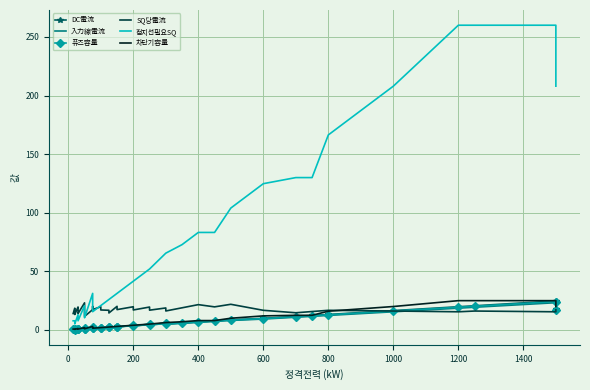

Reading right to left, extract all data points from this chart.

DC電流: 17.6	24.8	20.6	19.8	16.5	13.2	12.4	11.6	9.9	8.6	7.8	6.9	6.0	5.2	6.0	4.3	5.0	3.5	4.0	2.6	3.0	2.2	2.5	1.7	2.0	1.3	1.5	2.6	0.9	1.0	1.7	0.5	0.6	1.0	0.3	0.4	0.7	0.5
入力線電流: 16.4	23.2	19.4	18.6	15.5	12.4	11.6	10.8	9.3	8.1	7.3	6.5	5.7	4.9	5.6	4.0	4.7	3.2	3.8	2.4	2.8	2.0	2.4	1.6	1.9	1.2	1.4	2.4	0.8	0.9	1.6	0.5	0.6	1.0	0.3	0.4	0.7	0.5
퓨즈容量: 17.1	24.2	20.2	19.4	16.1	12.9	12.1	11.3	9.7	8.4	7.6	6.8	5.9	5.1	5.9	4.2	4.9	3.4	3.9	2.5	2.9	2.1	2.4	1.7	2.0	1.3	1.5	2.5	0.8	1.0	1.7	0.5	0.6	1.0	0.3	0.4	0.7	0.5
SQ당電流: 17.1	15.5	16.1	15.5	16.1	16.8	15.7	14.7	16.8	21.9	19.7	21.6	18.9	16.2	18.8	16.9	19.5	17.1	19.8	17.4	20.1	14.5	16.8	17.1	19.8	17.4	20.1	17.4	11.6	13.4	23.1	14.0	16.3	19.6	13.2	15.2	18.6	14.0
접지선필요SQ: 208.0	260.0	260.0	260.0	208.0	166.4	130.0	130.0	124.8	104.0	83.2	83.2	72.8	65.5	65.5	52.0	52.0	41.6	41.6	31.2	31.2	26.0	26.0	20.8	20.8	15.6	18.2	31.2	10.4	13.0	20.8	7.8	7.8	13.0	5.2	5.2	7.8	7.8
차단기容量: 20.0	25.0	25.0	25.0	20.0	16.0	12.5	12.5	12.0	10.0	8.0	8.0	7.0	6.3	6.3	5.0	5.0	4.0	4.0	3.0	3.0	2.5	2.5	2.0	2.0	1.5	1.8	3.0	1.0	1.2	2.0	0.8	0.8	1.2	0.5	0.5	0.8	0.8